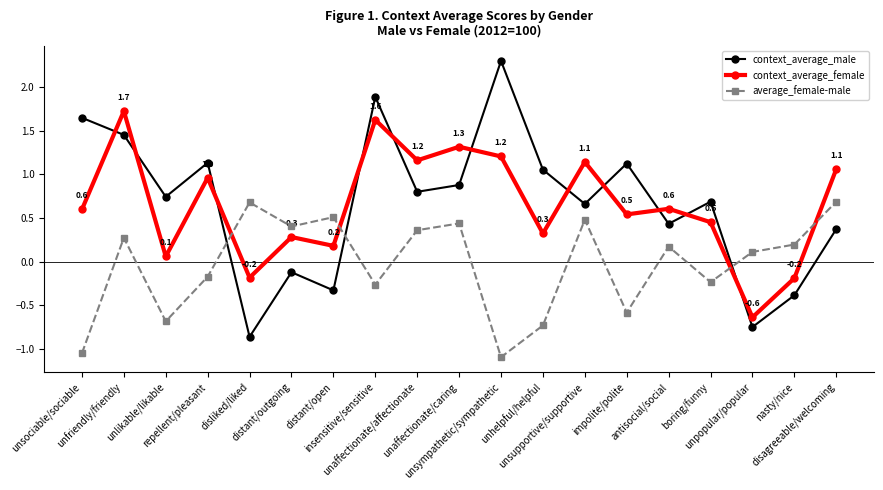

What is the greatest value displayed?

2.3